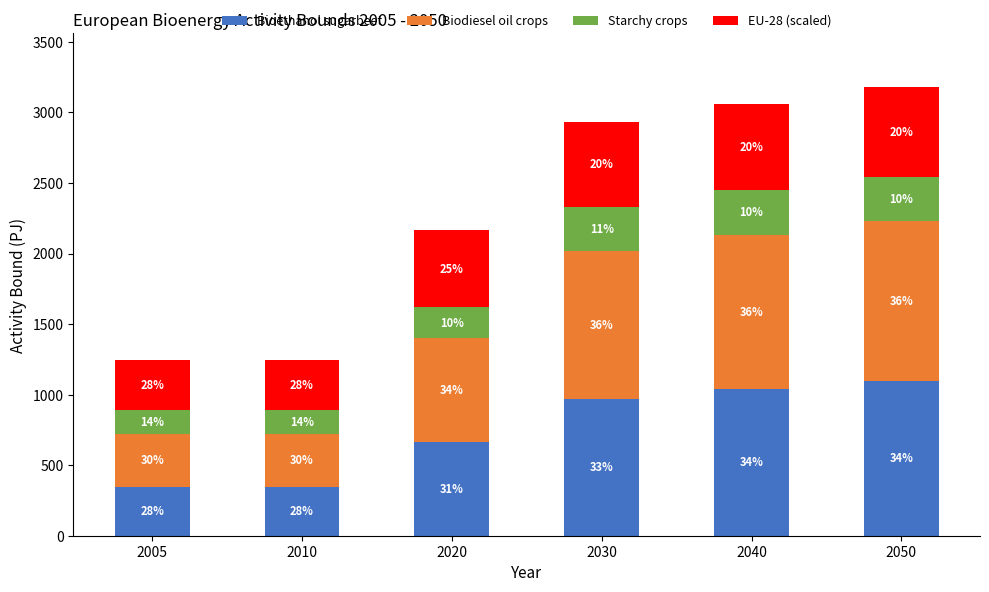

Which series has the widest spread of values?

Biodiesel oil crops